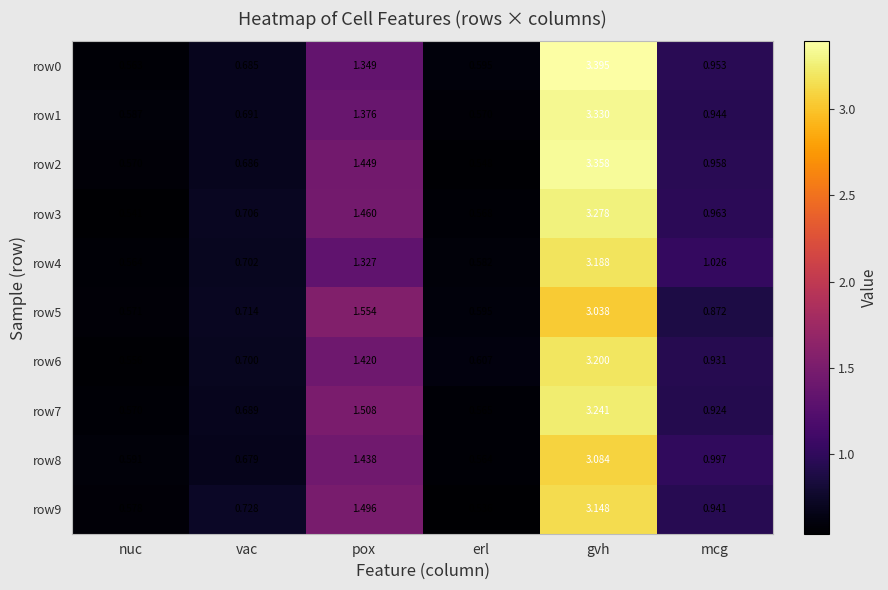

At which label does row3 reach its minimum?

nuc